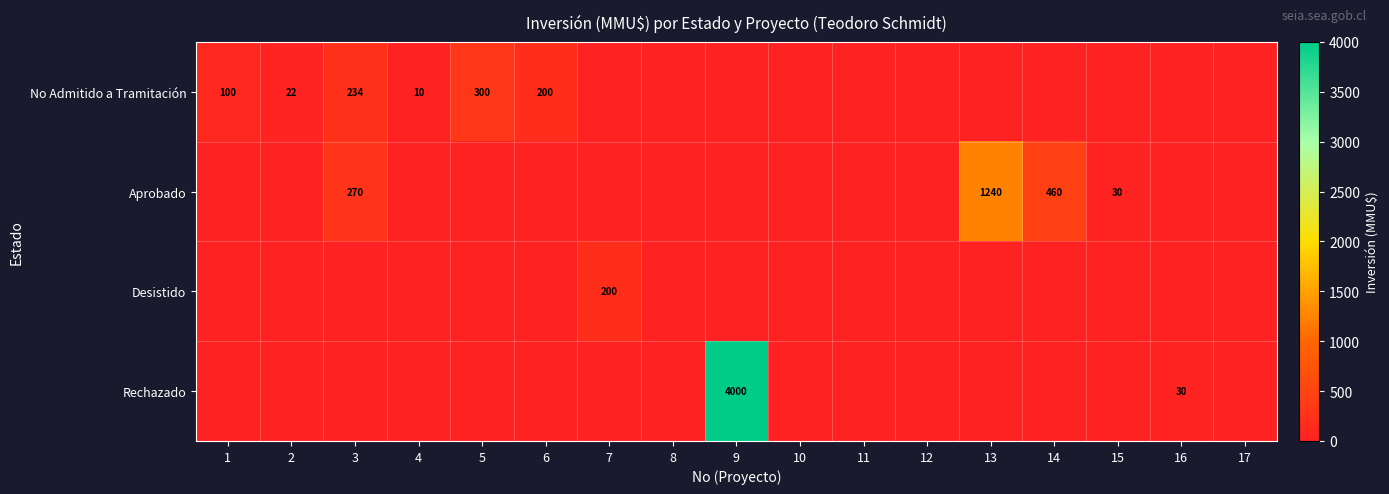

What is the sum of the No Admitido a Tramitación values at 6 and 4?

210